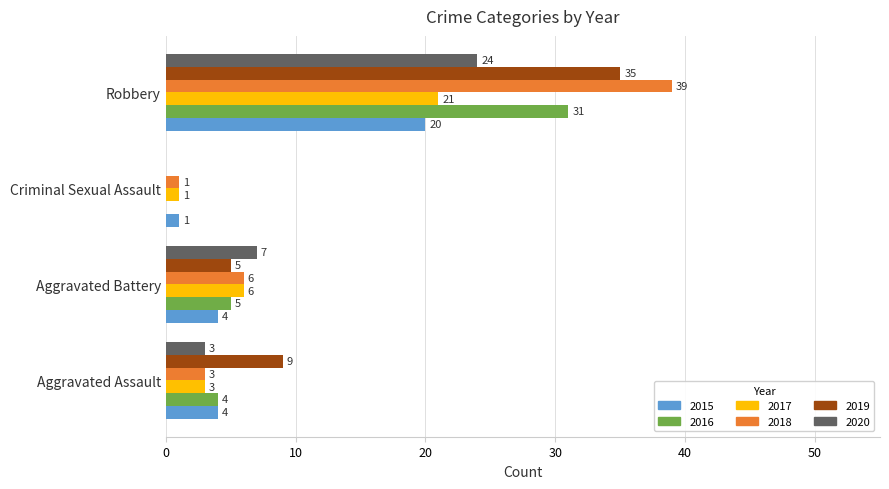

Is the value of 2019 at Criminal Sexual Assault greater than the value of 2015 at Aggravated Assault?

No